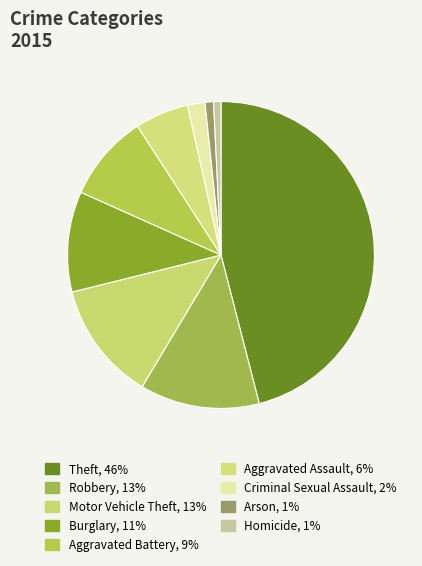

Which has a higher value, Aggravated Assault or Robbery?

Robbery